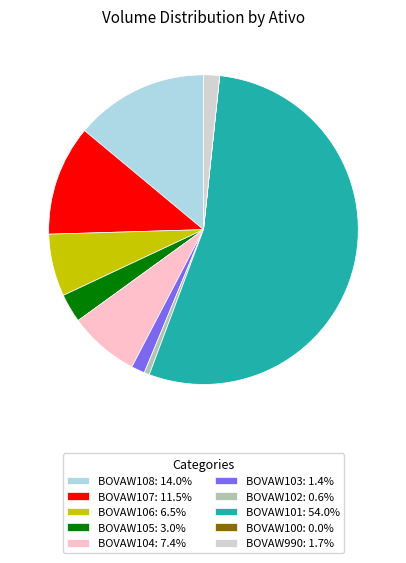

Do BOVAW105: 3.0% and BOVAW102: 0.6% together represent more than half of the pie?

No